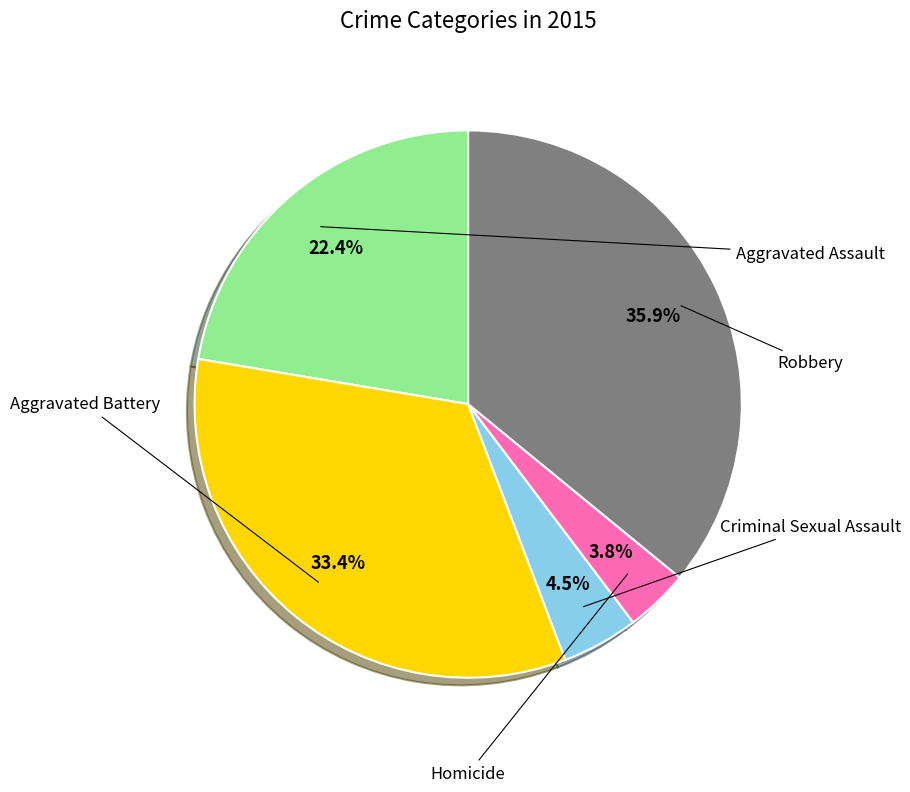

Does any single category account for the majority?

No